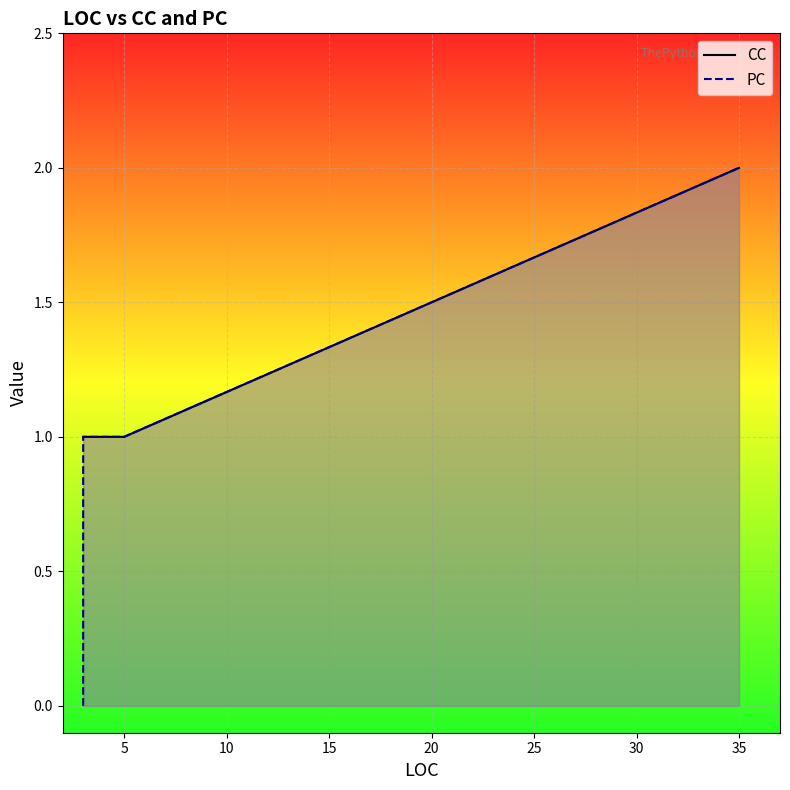

What is the sum of the CC values at 0 and 35?

2